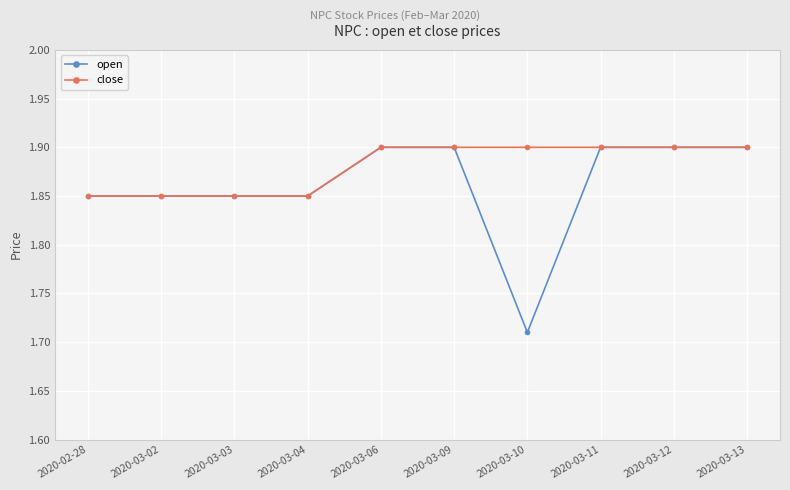

What position from the left is 2020-03-03?

3